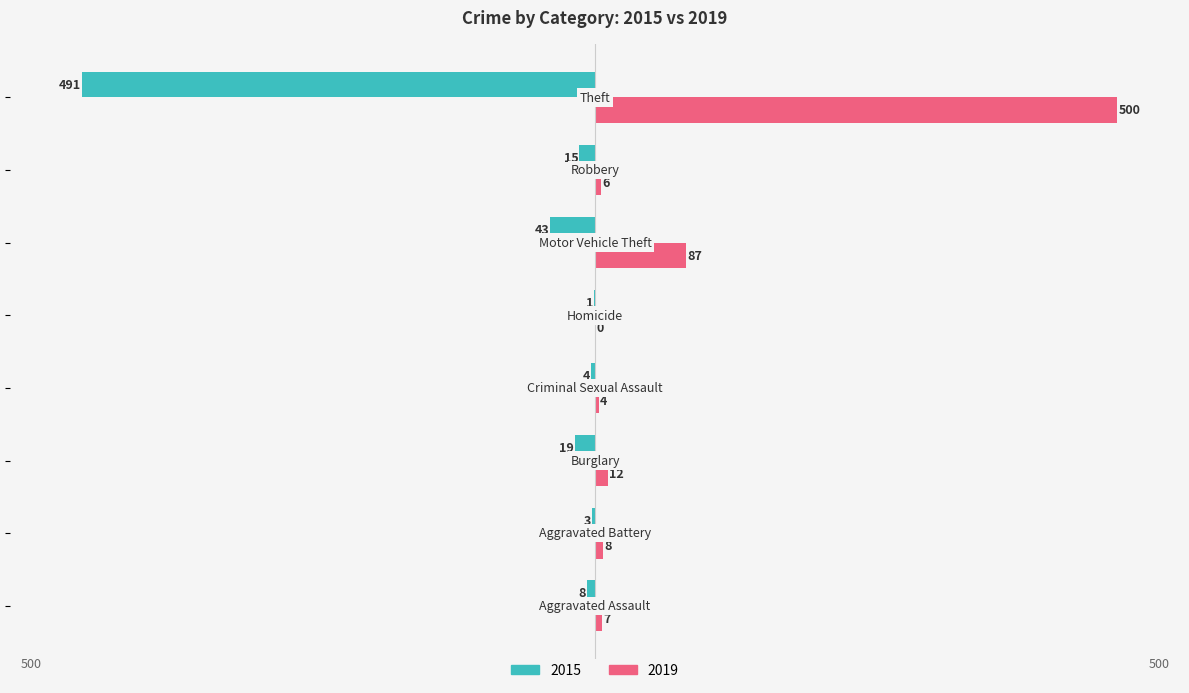

What is the sum of all 2019 values?

624